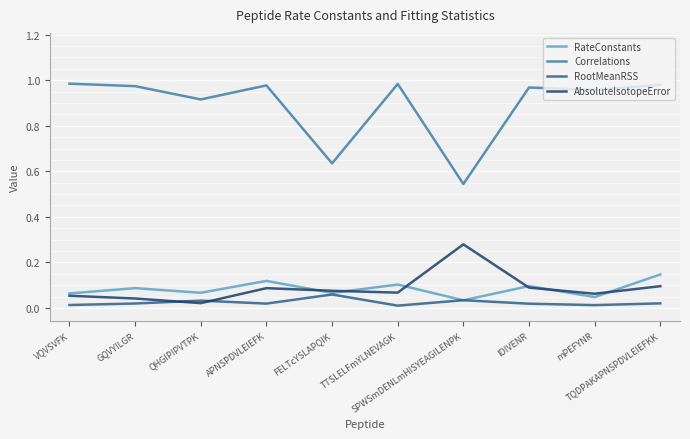

True or false: Correlations and AbsoluteIsotopeError intersect in this chart.

False